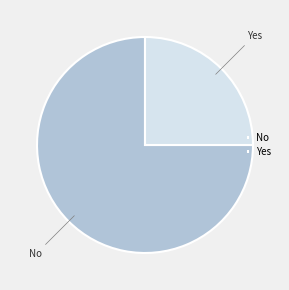

How many segments does this pie chart have?

2